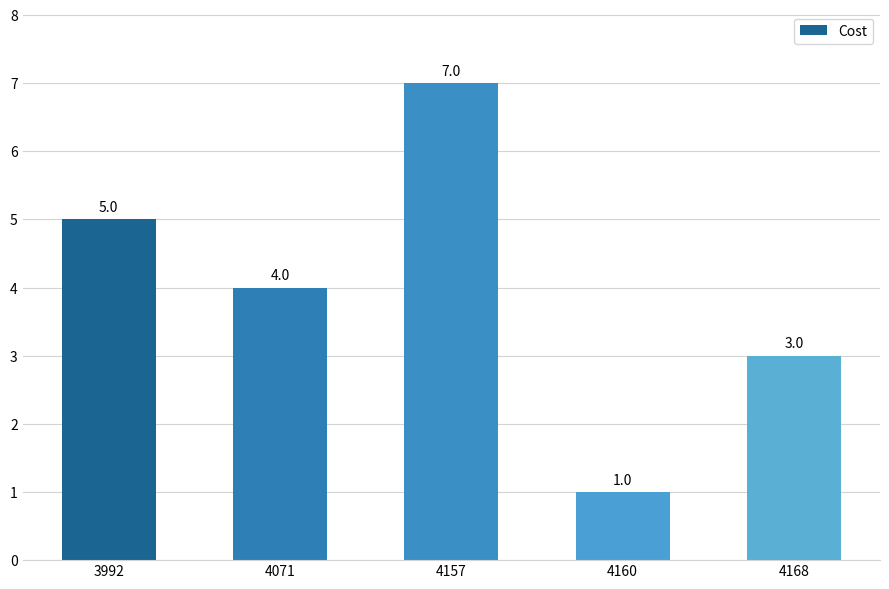

The value at 4071 is 4. True or false?

True